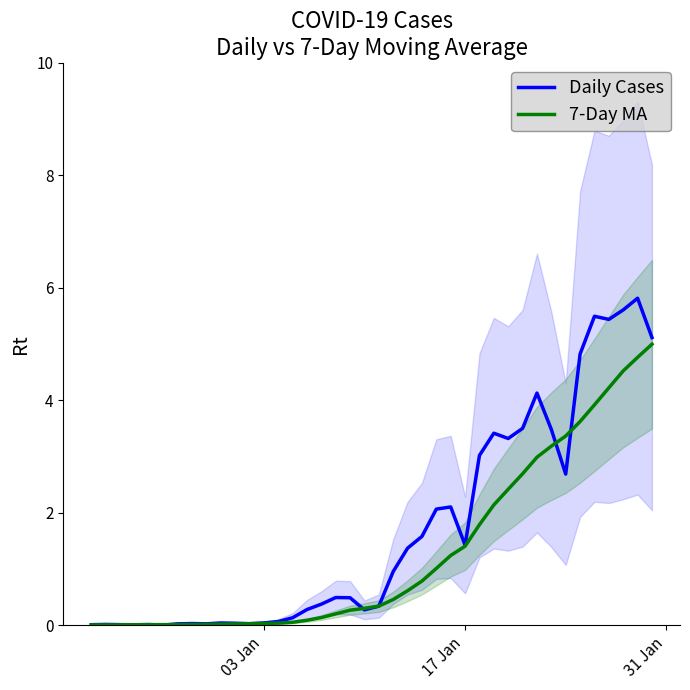

What is the maximum value for Daily Cases?

5.8